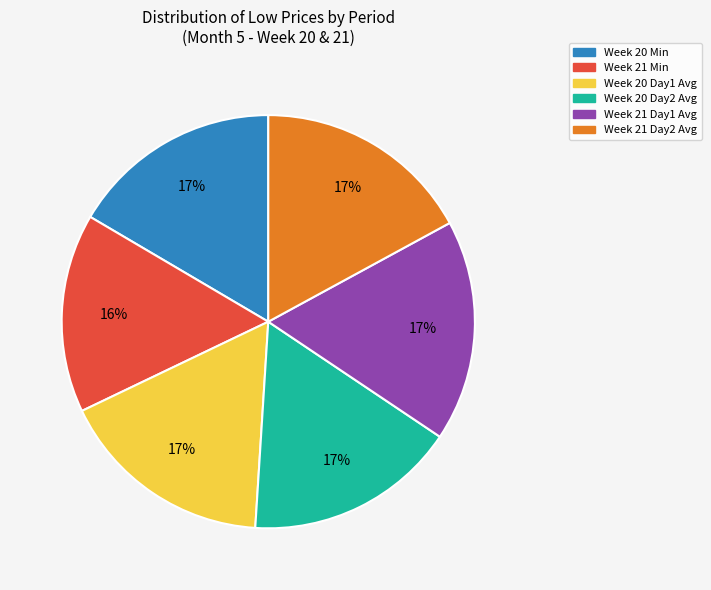

To the nearest percent, what is the average slice percentage?

17%